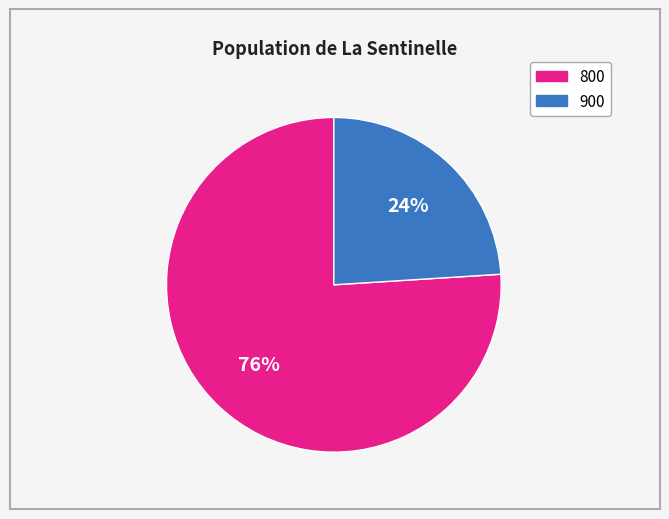

Count the number of slices in the pie.

2